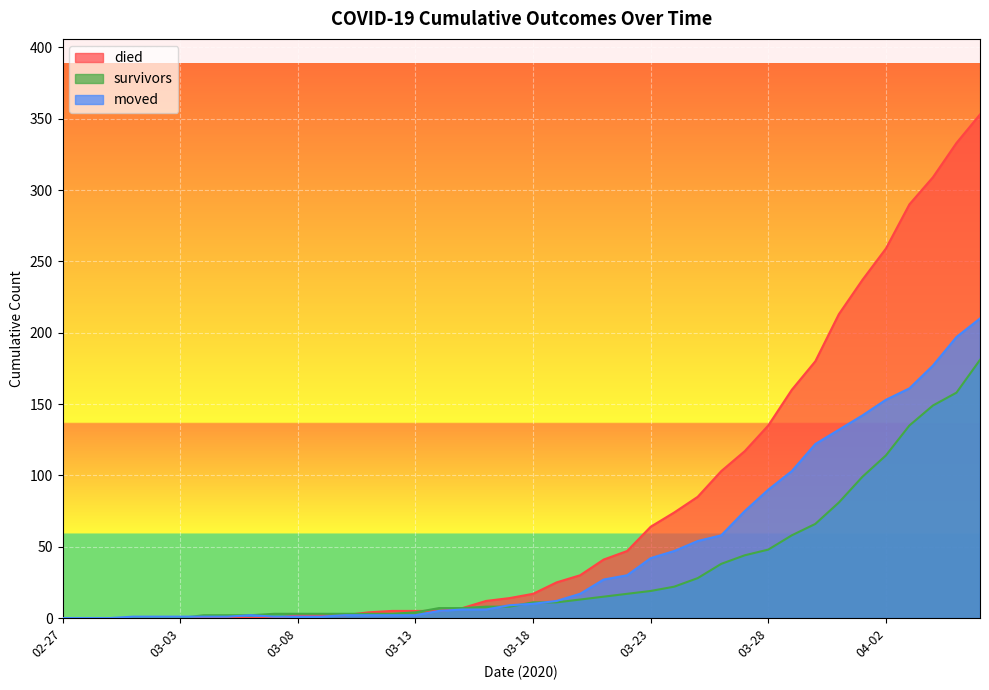

True or false: died and survivors intersect in this chart.

True